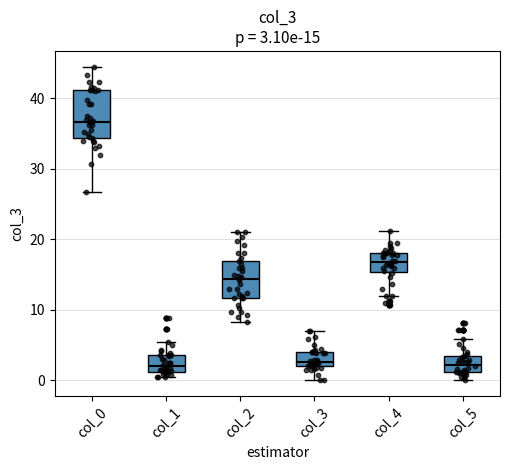

Which box has the highest median line?

col_0